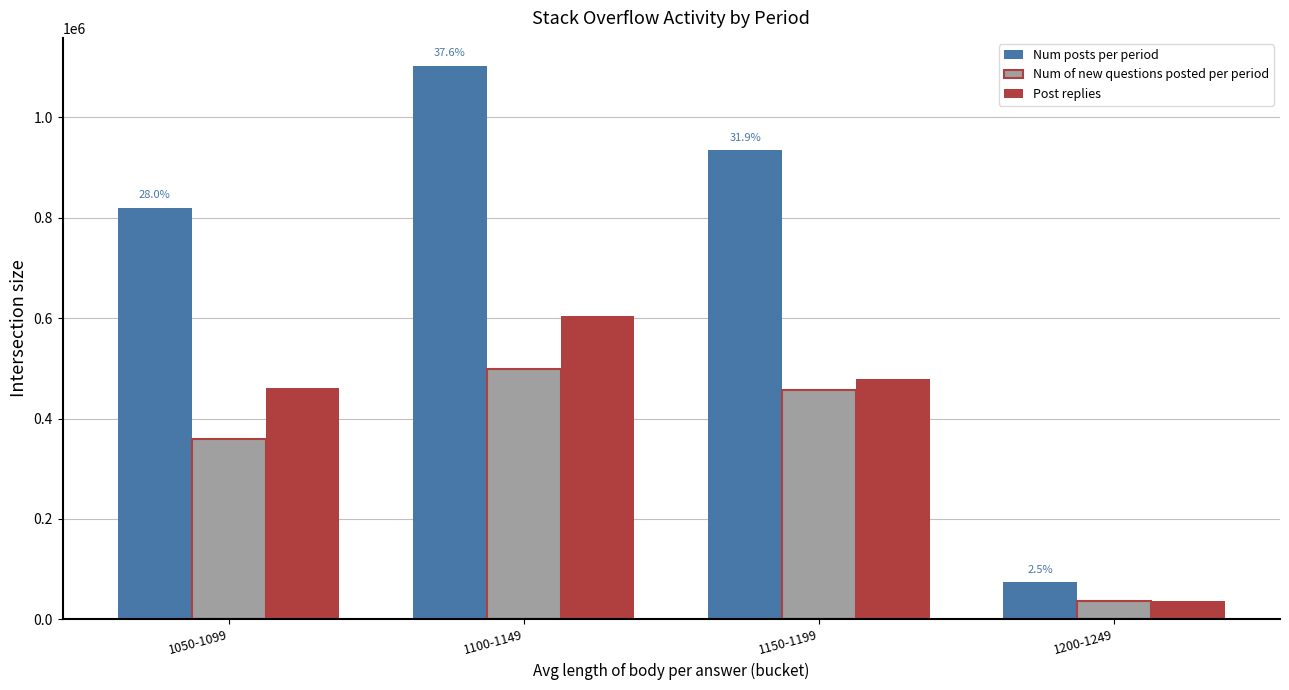

Which label corresponds to the smallest value in the chart?

1200-1249